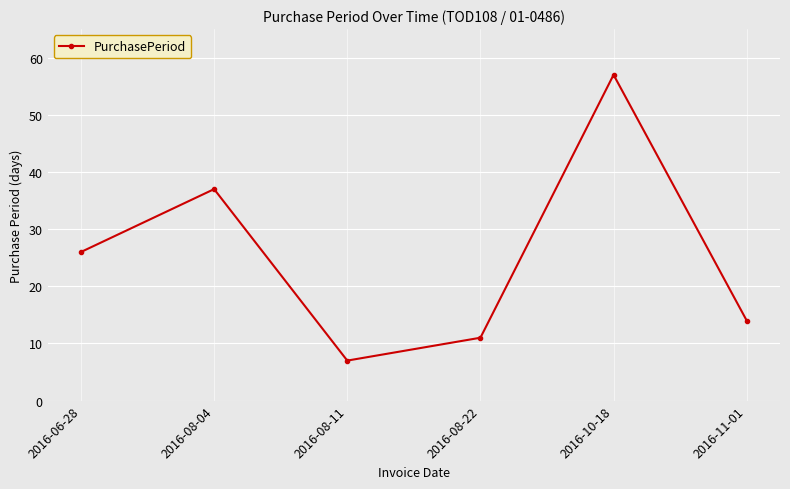

True or false: the data shows 14 at 2016-11-01.

True